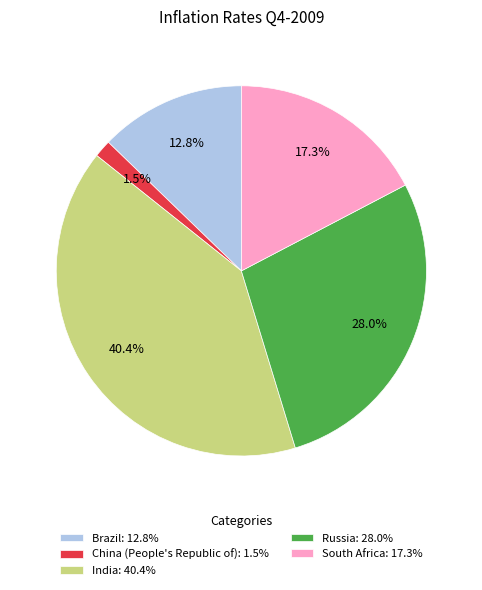

How many slices are in this pie chart?

5